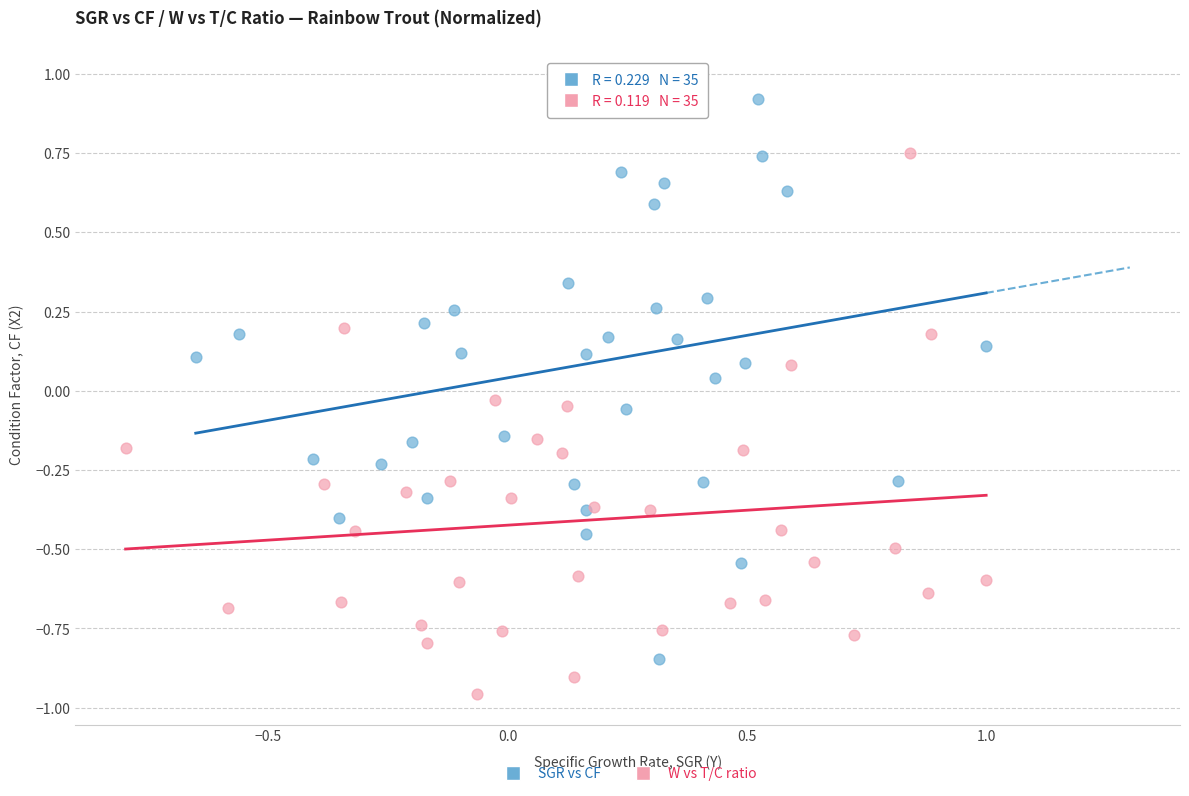

Which series has the widest spread of Y values?

SGR vs CF